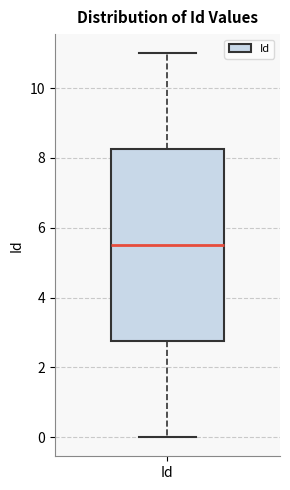

Transcribe this box plot: give where the median line is, the range the box spans, and where the two whiskers end, as read against the y-axis. The values are not printed on the chart, so give them approximately, as read against the axis.

median 5.6, box 2.8 to 8.2, whiskers 0.0 to 11.0